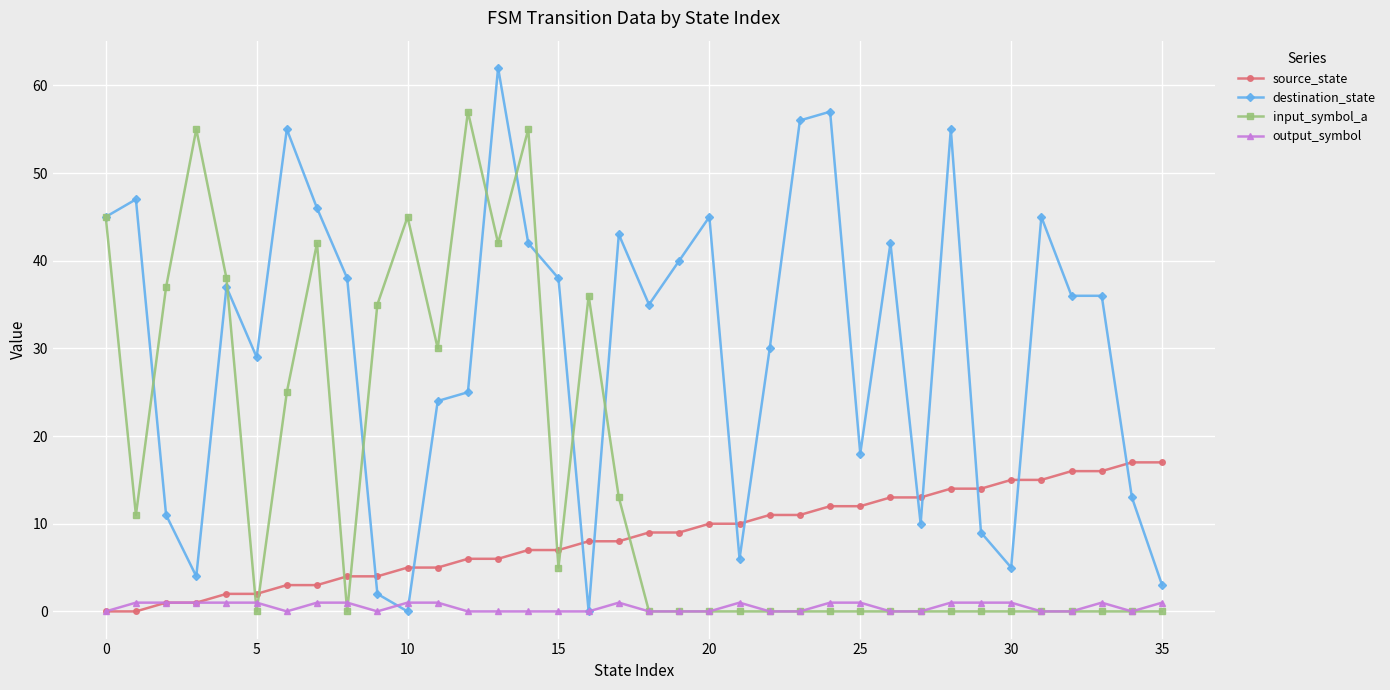

Which series has the largest range (max minus min)?

destination_state